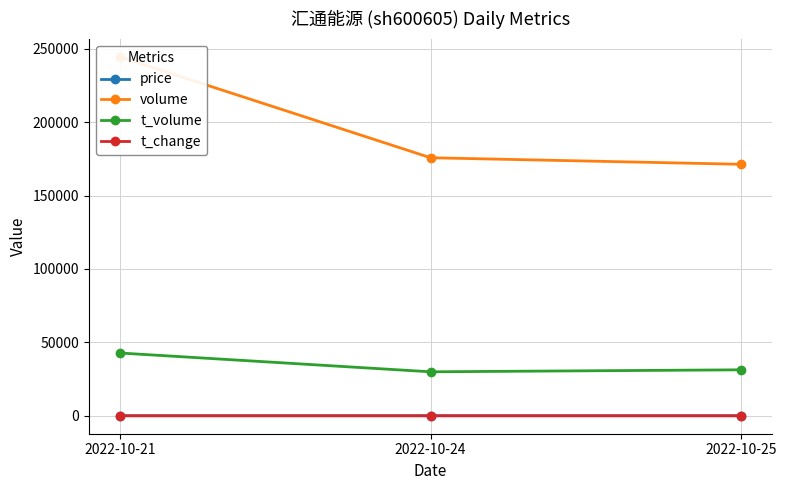

Which category has the lowest value across all series?

2022-10-25